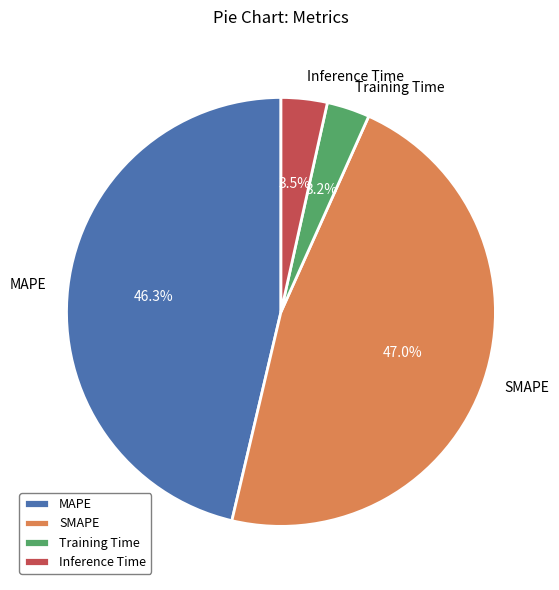

Which category has the biggest portion of the pie?

SMAPE